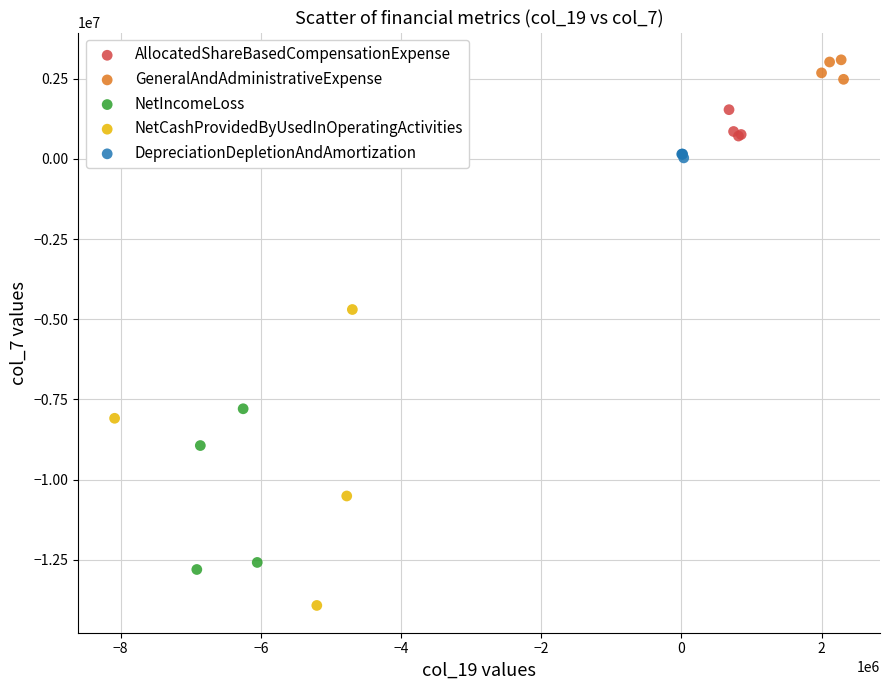

Which series reaches the maximum Y coordinate?

GeneralAndAdministrativeExpense